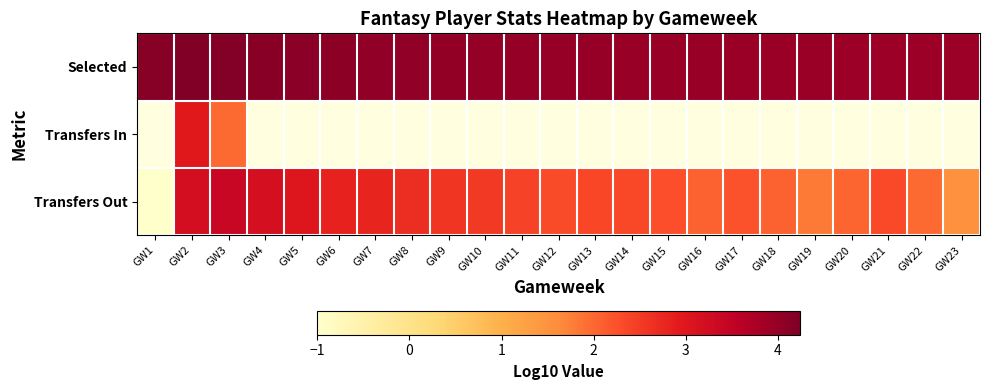

Is the value of Transfers In at GW8 greater than the value of Selected at GW2?

No